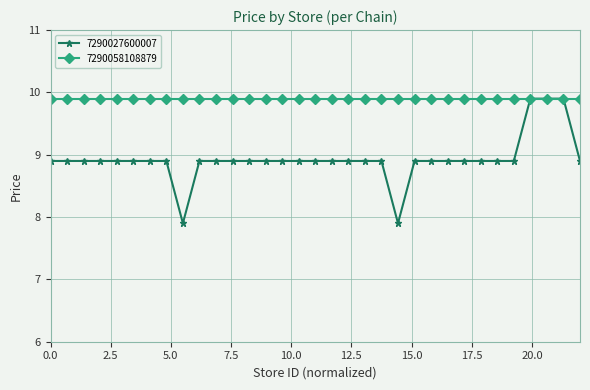

What is the maximum value shown in the chart?

9.9